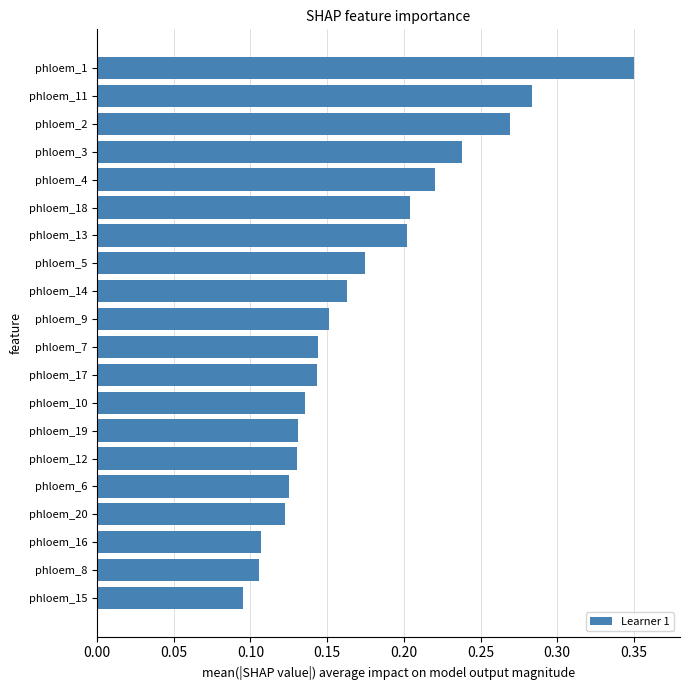

At which category does the chart reach its peak across all series?

phloem_1